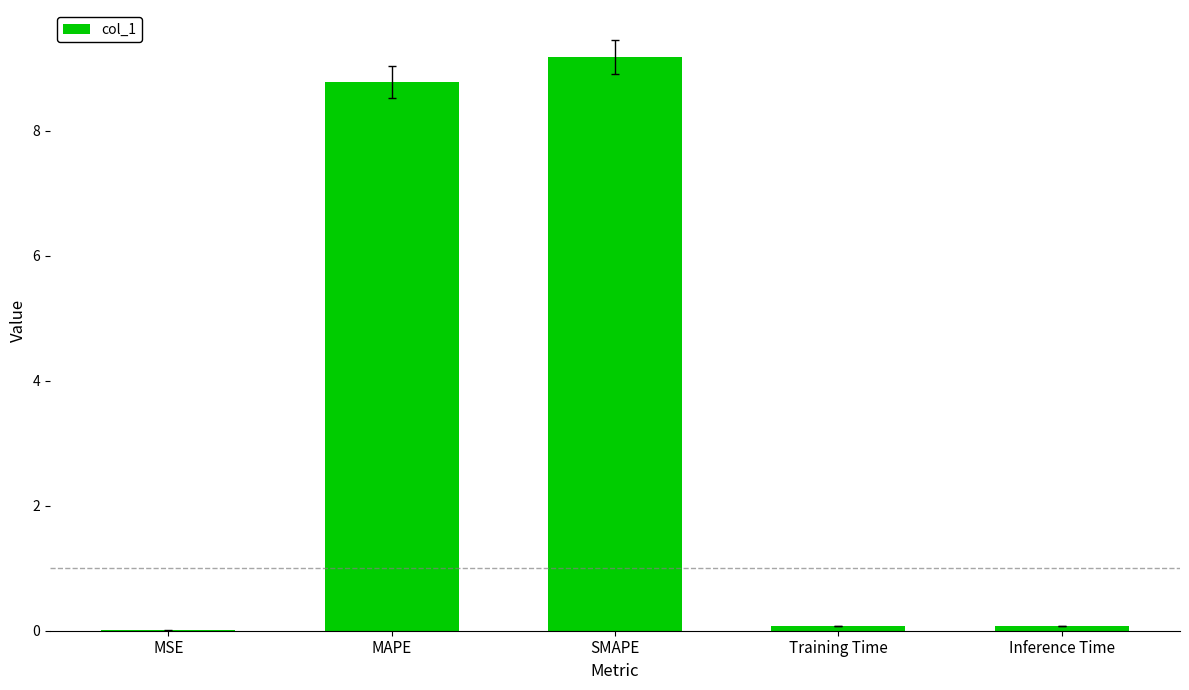

True or false: the data shows 3.2 at SMAPE.

False